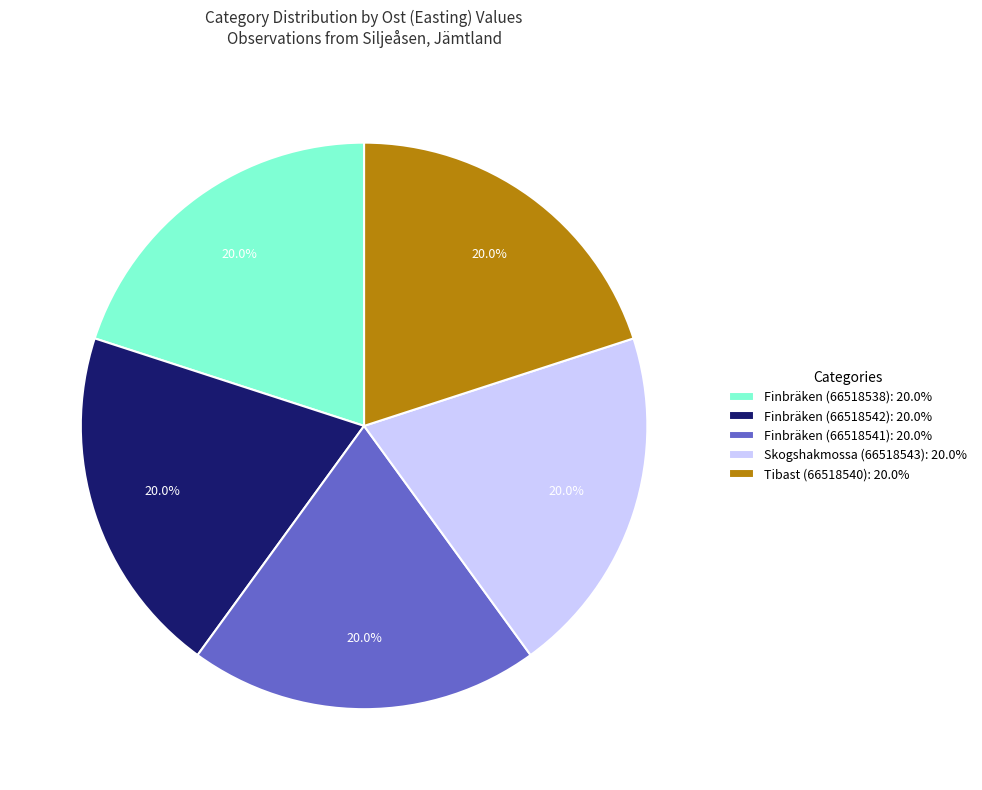

To the nearest percent, what percentage of the pie is Finbräken (66518538)?

20%